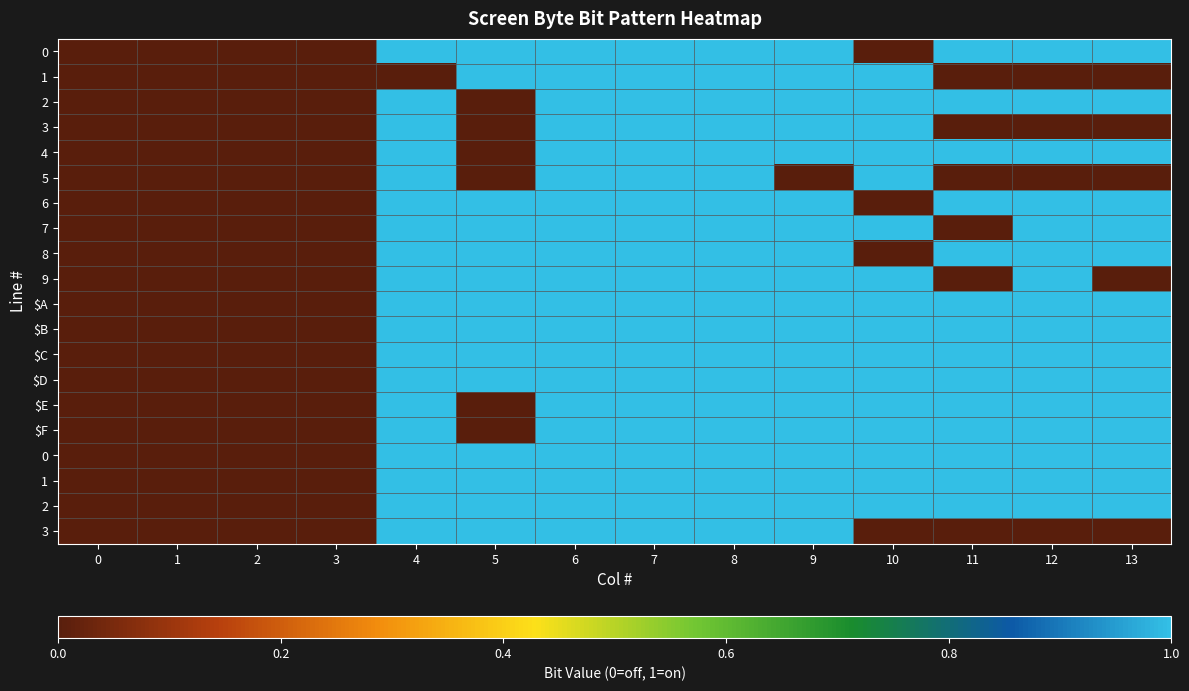

Which series changed the most between 0 and 11?

row_0